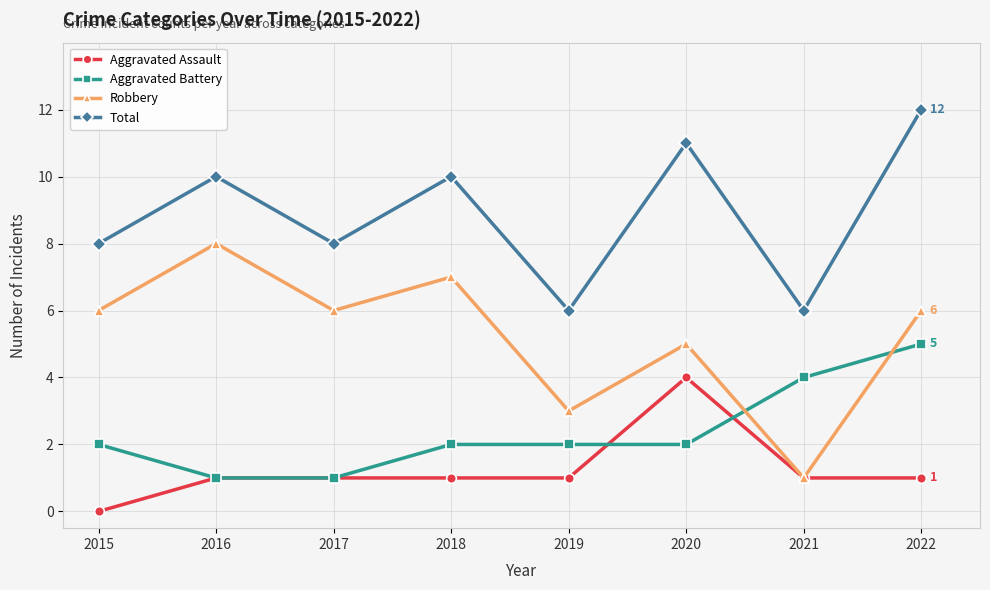

At which label does Total reach its peak?

2022